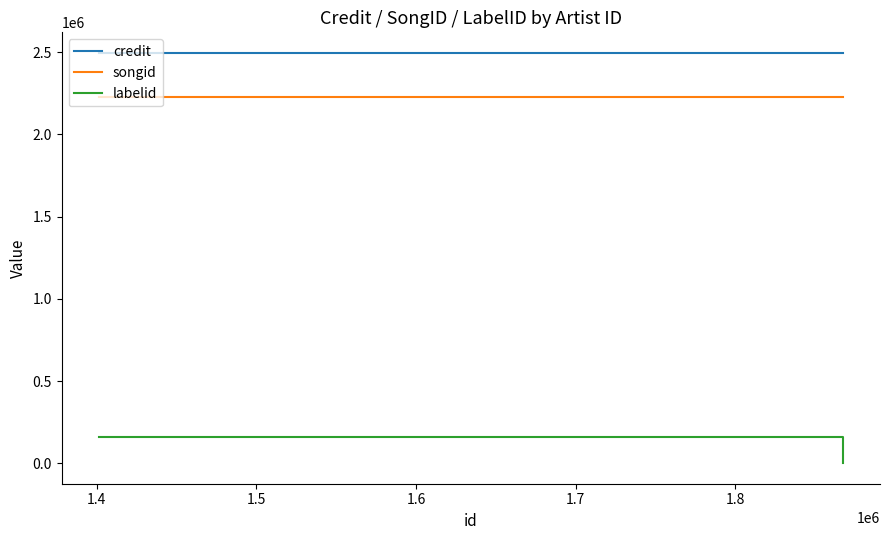

Which category has the highest value in the credit series?

1.5